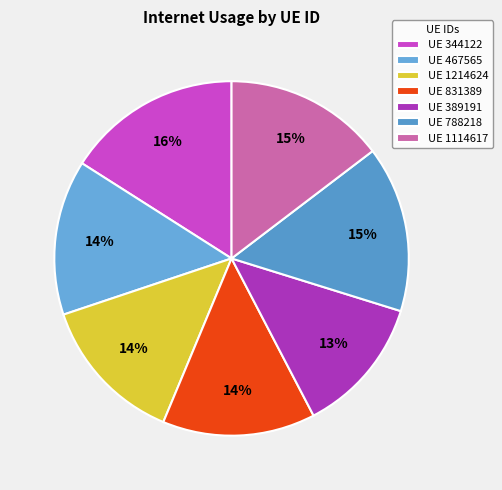

To the nearest percent, what is the difference between the largest and smallest slice percentages?

3%